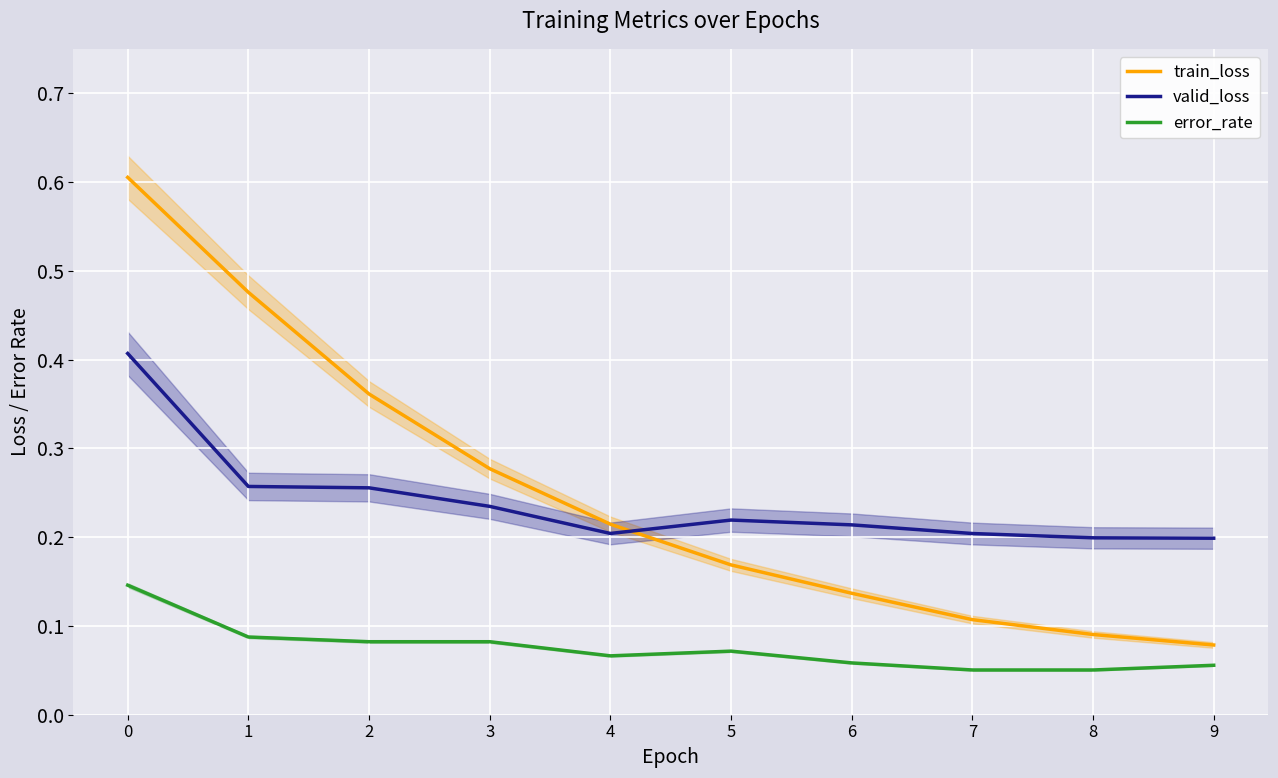

What is the value of the train_loss point at the 5th from the left?

0.2